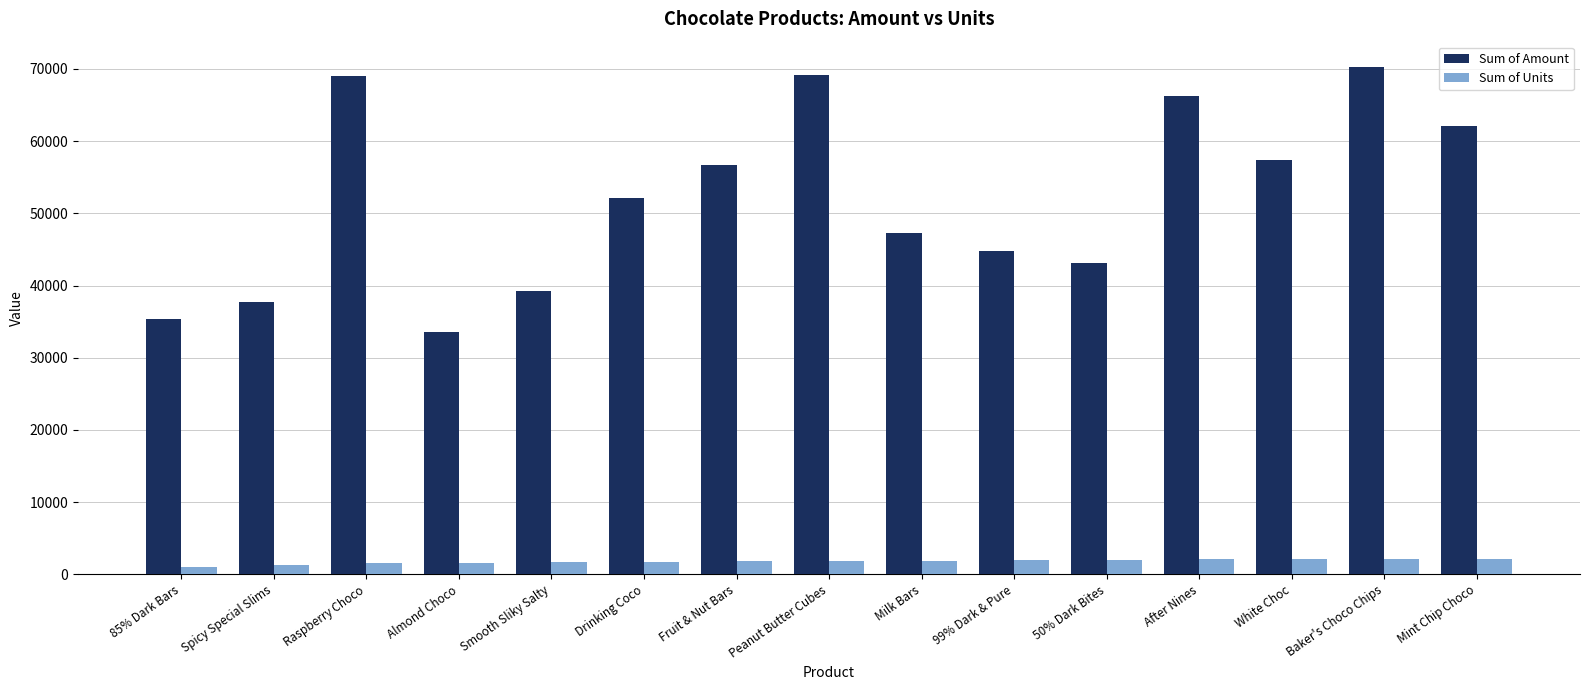

What is the label of the 6th bar from the left?

Drinking Coco